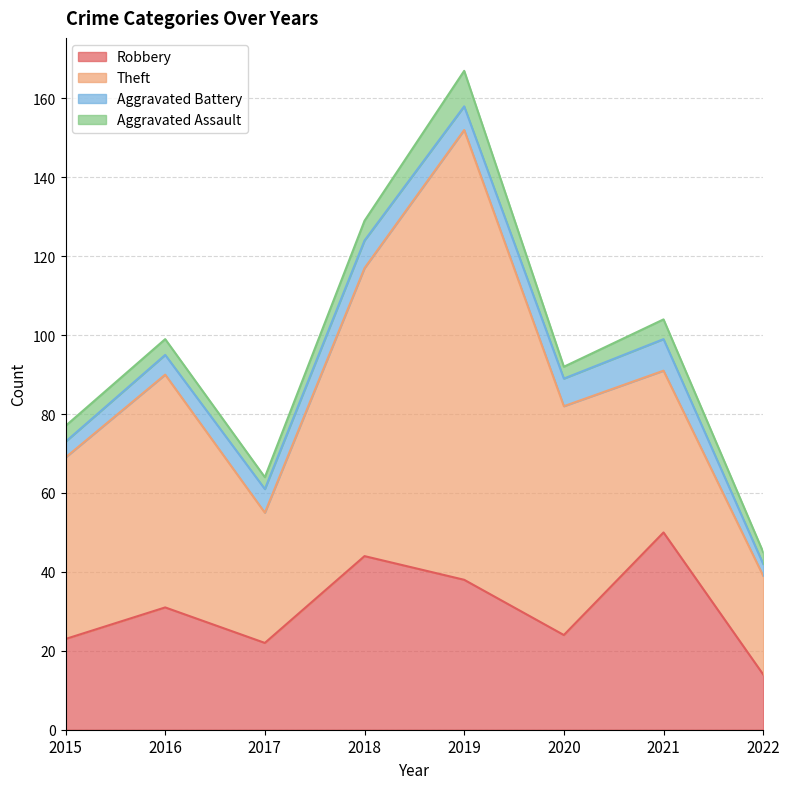

True or false: Theft has a value of 36 at 2022.

False